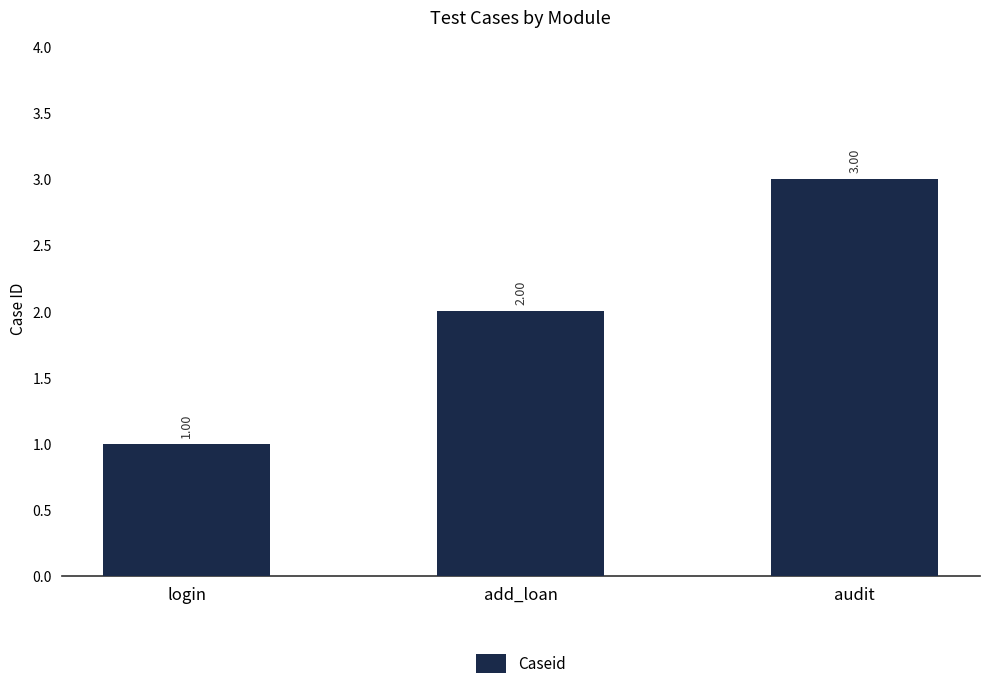

How many series are shown in this chart?

1